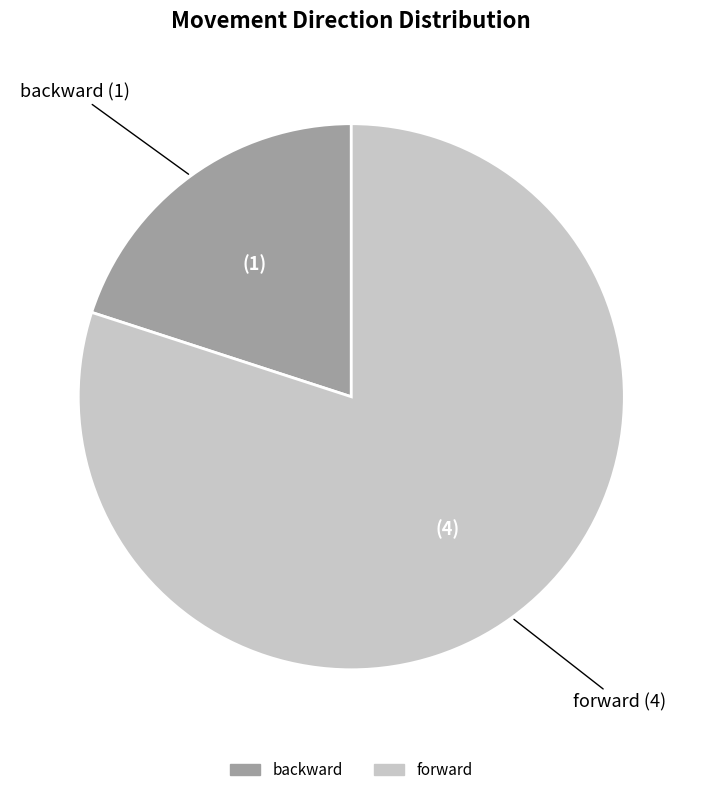

Is there any slice that represents more than half of the pie?

Yes